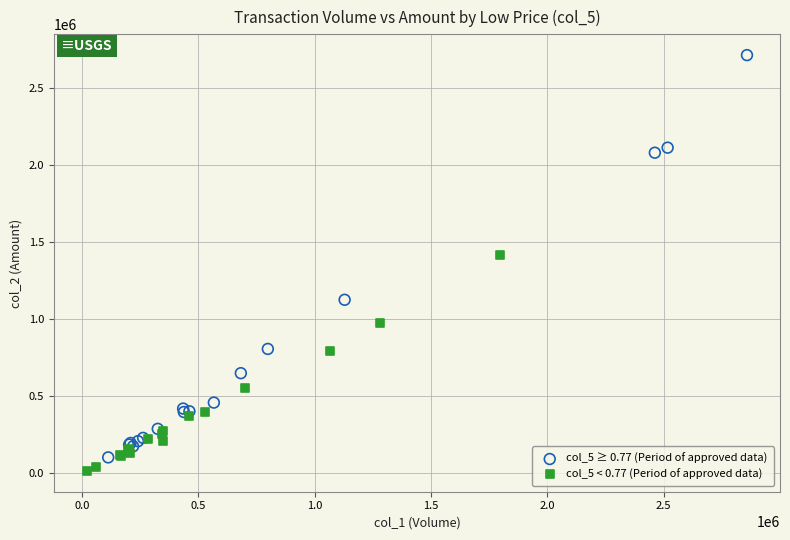

Which series has the widest spread of Y values?

col_5 ≥ 0.77 (Period of approved data)